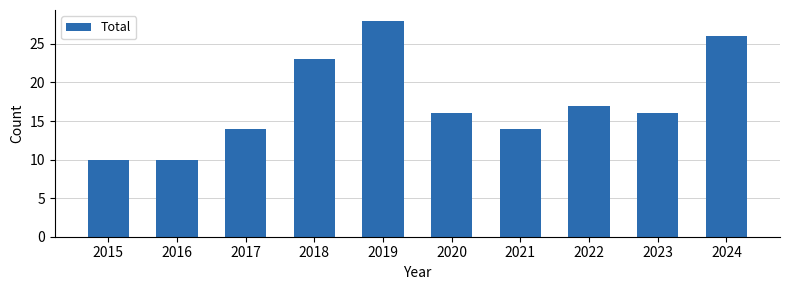

What is the minimum value shown in the chart?

10